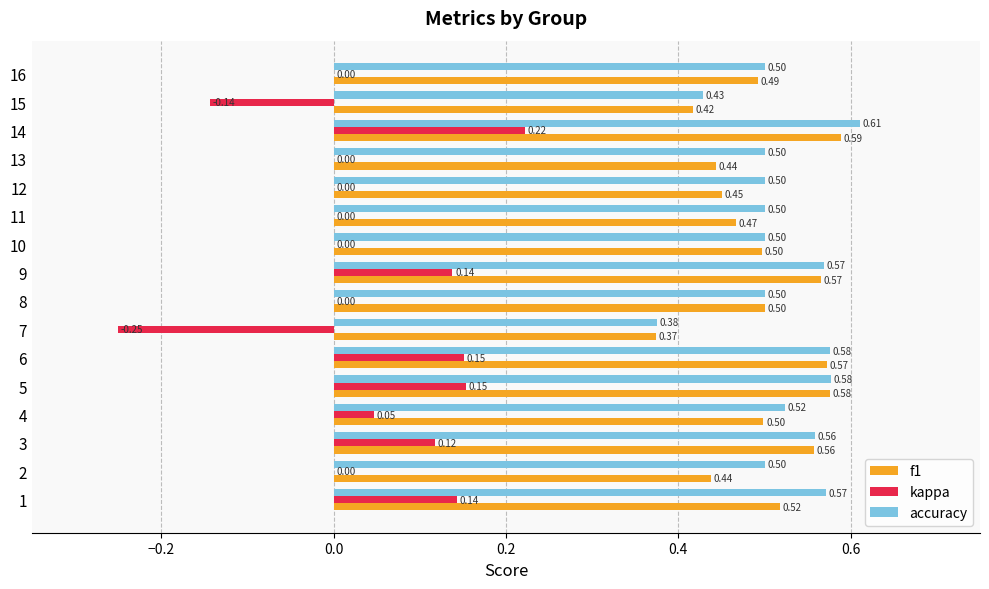

Between 2 and 16, which series saw the biggest shift?

f1